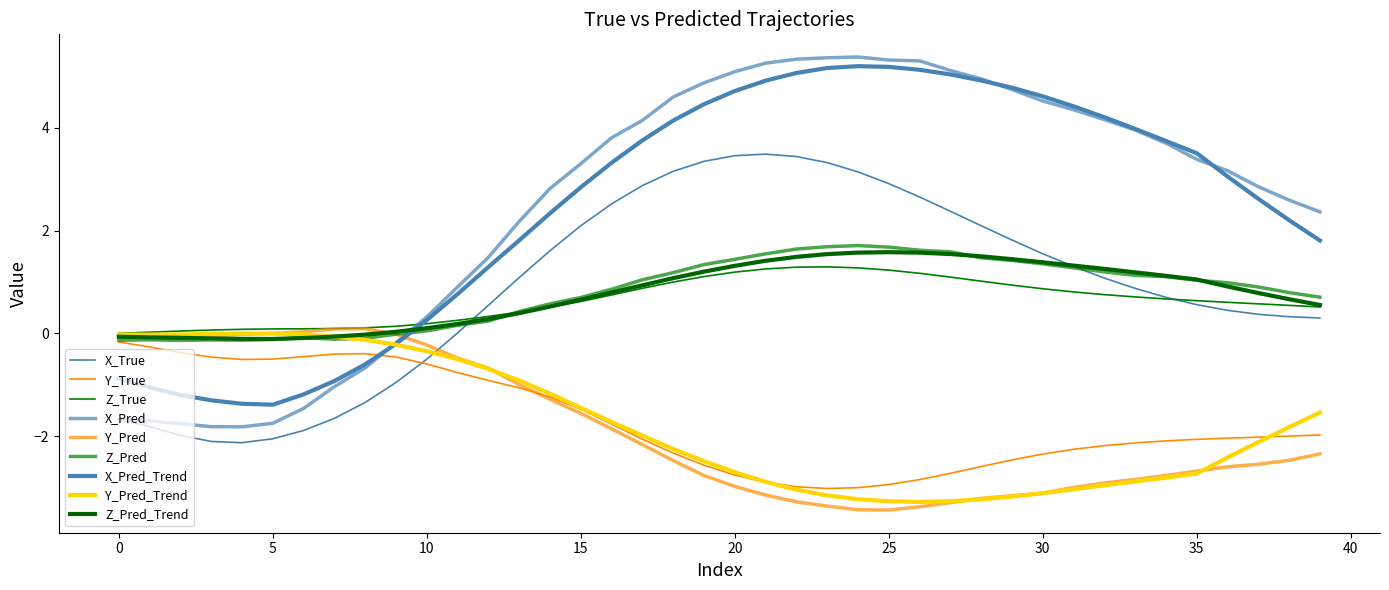

What is the value of the Z_Pred point at the 34th from the left?

1.1